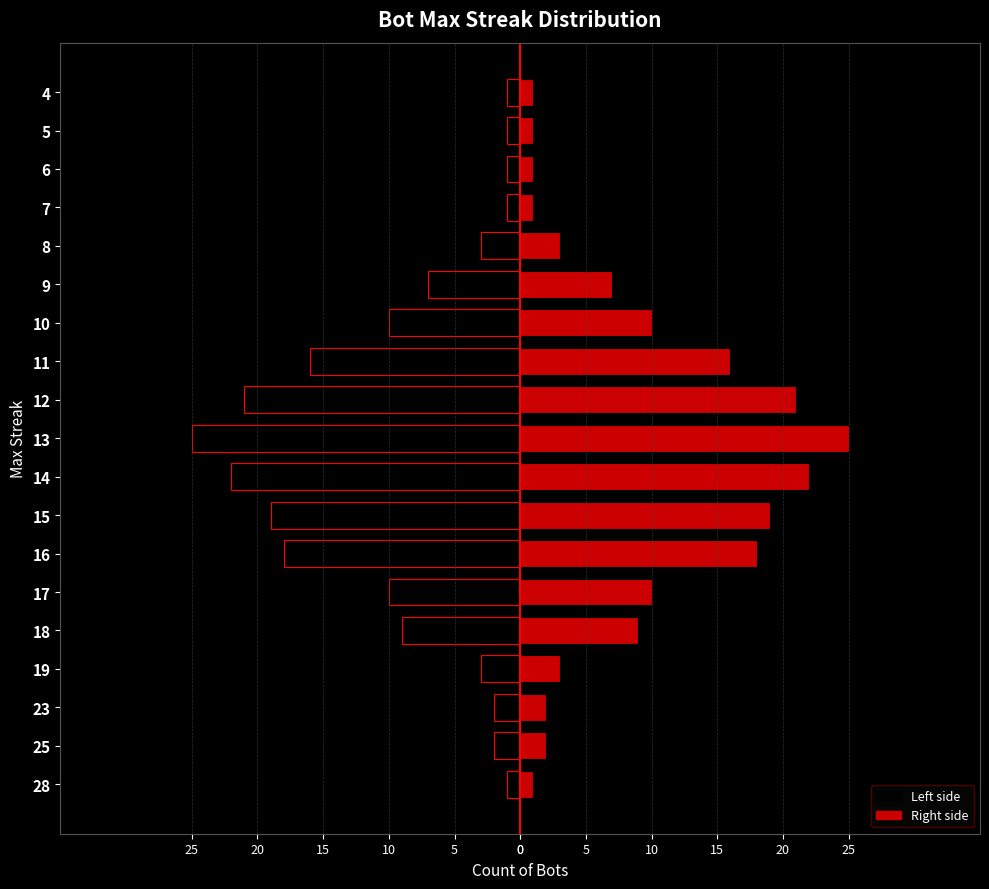

How many bars are there in each group?

2